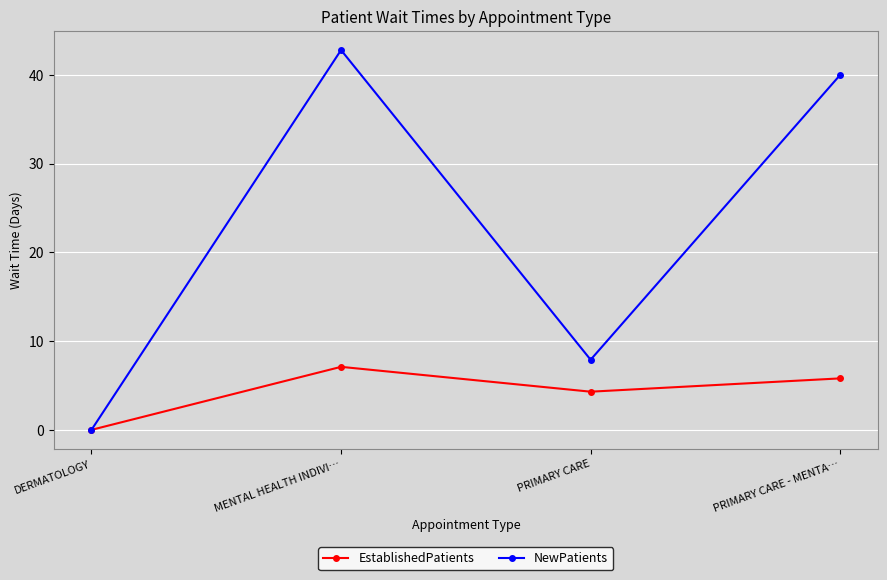

How many distinct data groups are displayed?

2